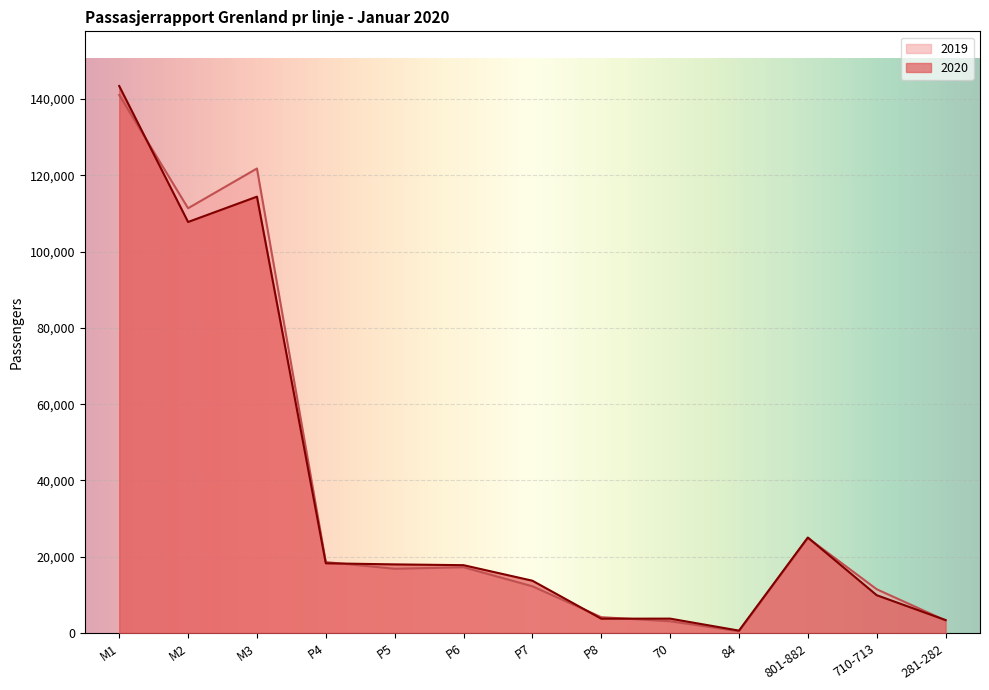

What is the value of the 2019 point at the 6th from the left?

17246